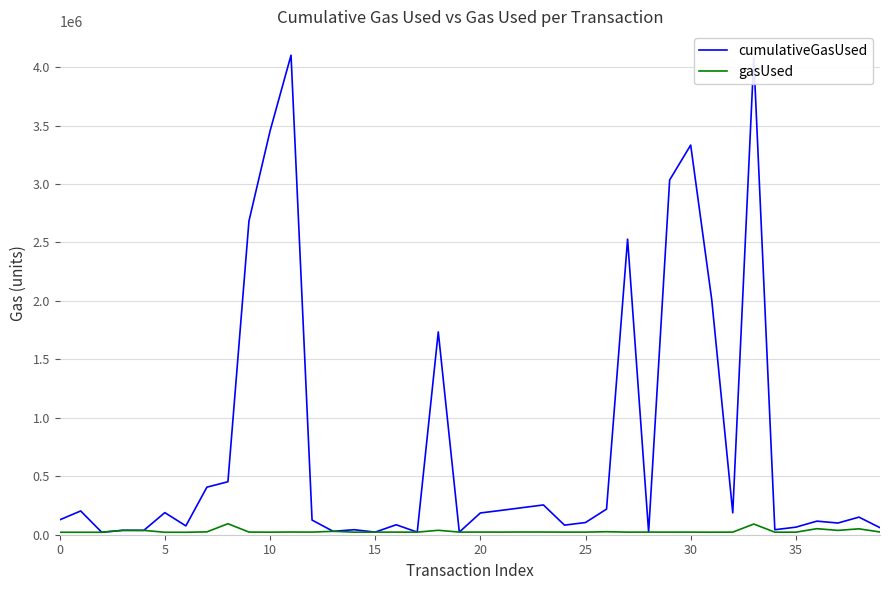

What is the minimum value for gasUsed?

21000